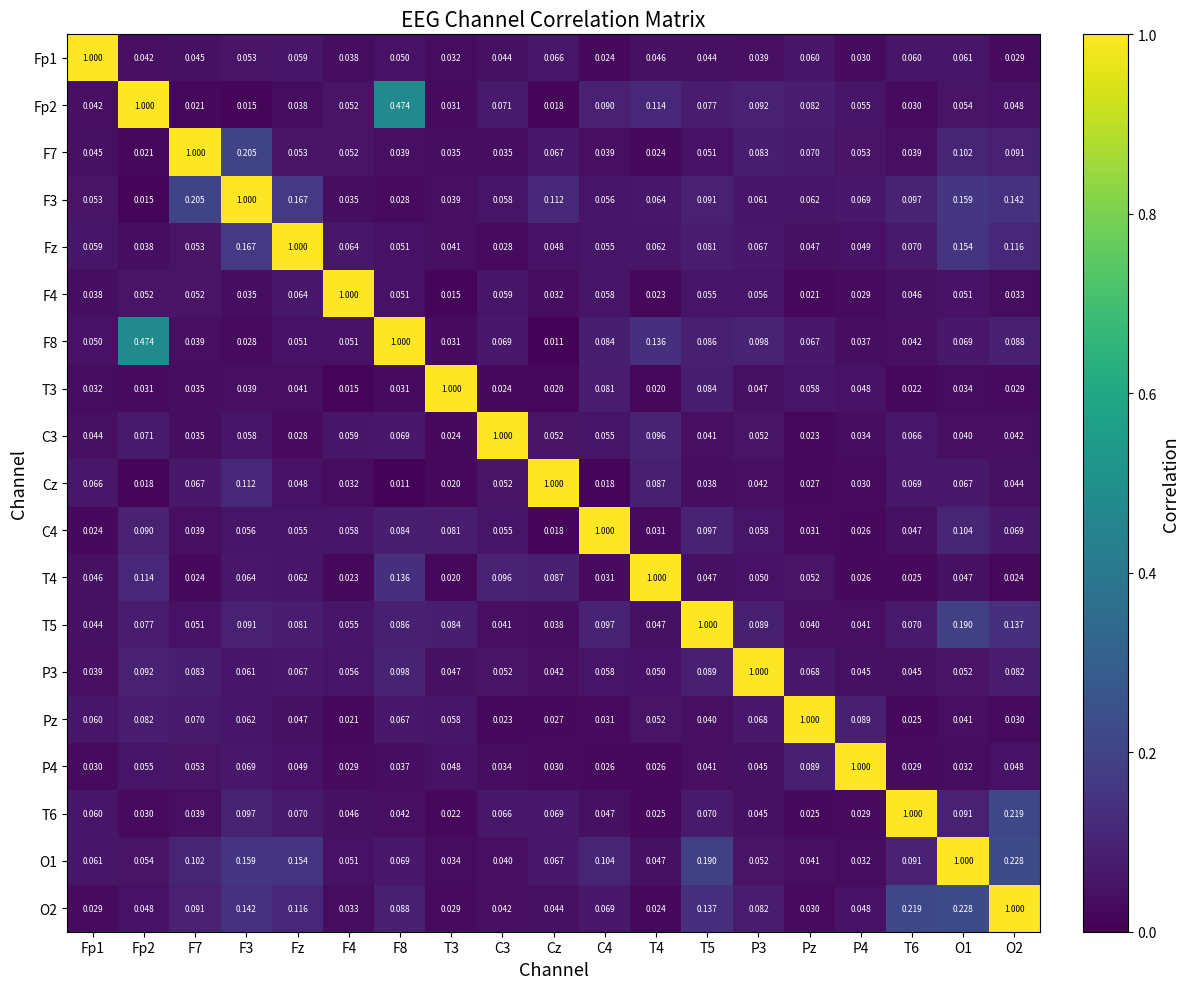

Which category has the highest value in the Pz series?

Pz